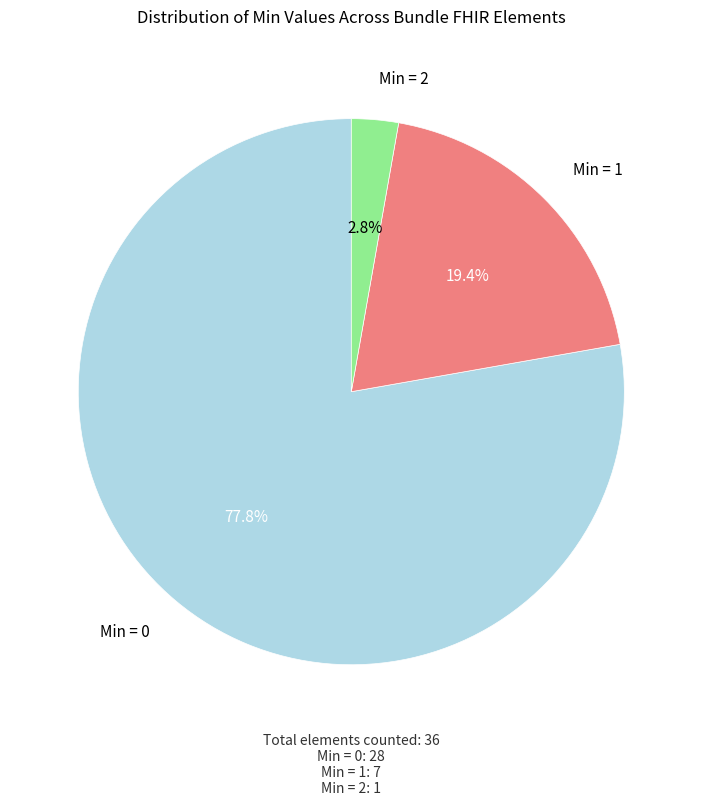

Count the number of slices in the pie.

3